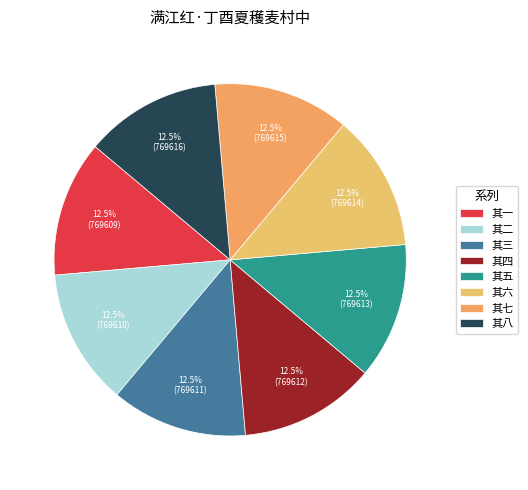

Is the sum of 其七 and 其六 greater than half?

No